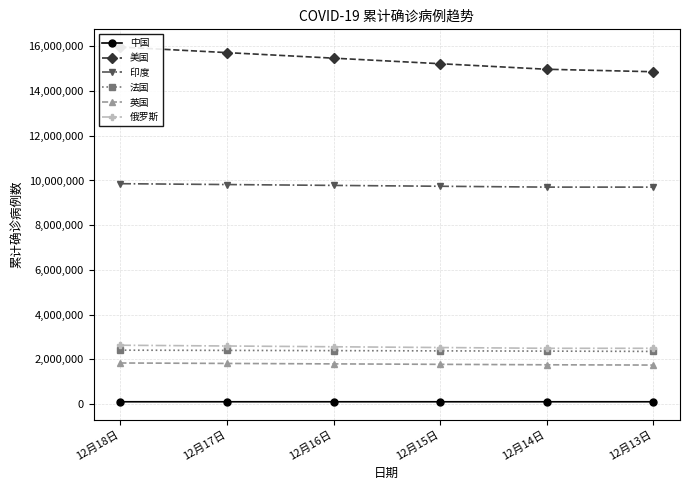

What is the highest value of the 俄罗斯 series?

2625848